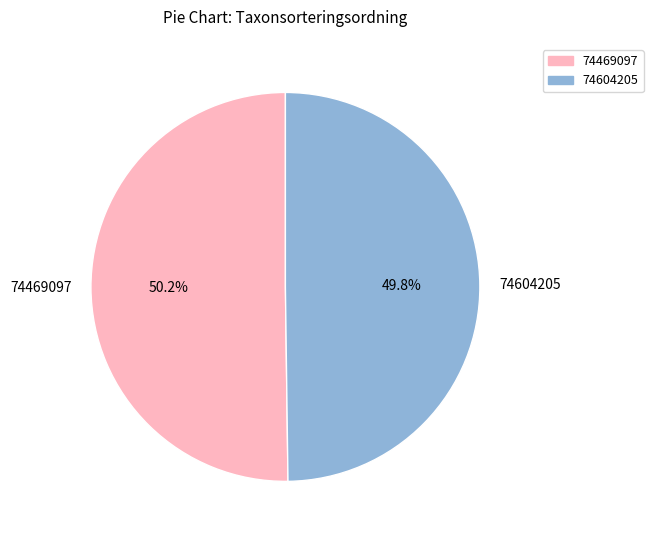

What portion of the pie excludes 74469097?

49.8%